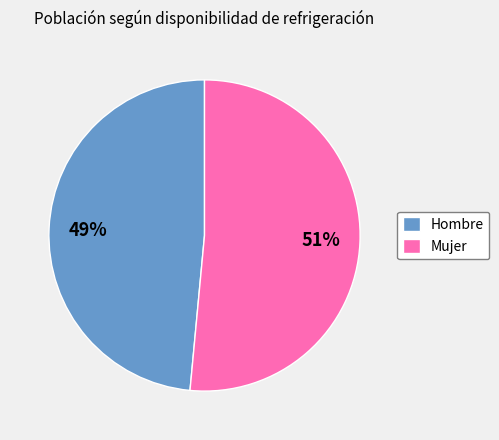

The Mujer slice represents 51% of the pie. True or false?

True